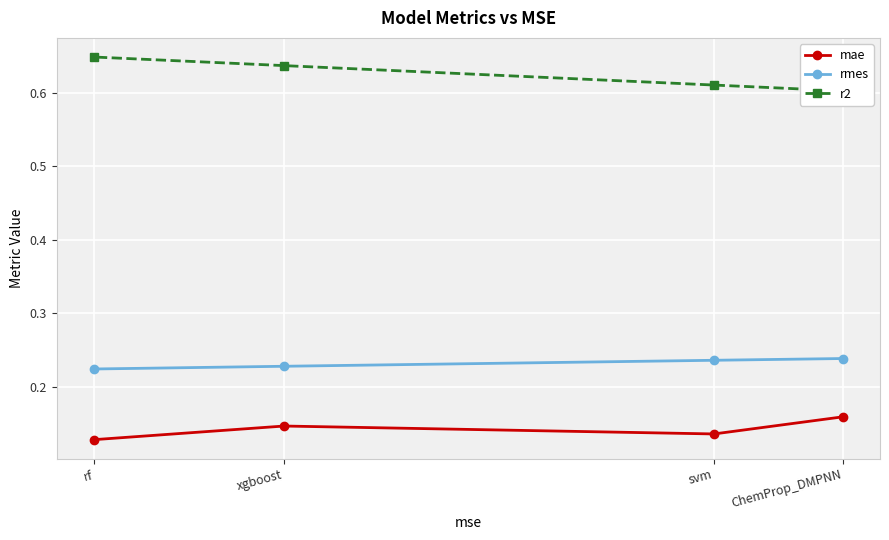

How many rmes values are between 0 and 1?

4